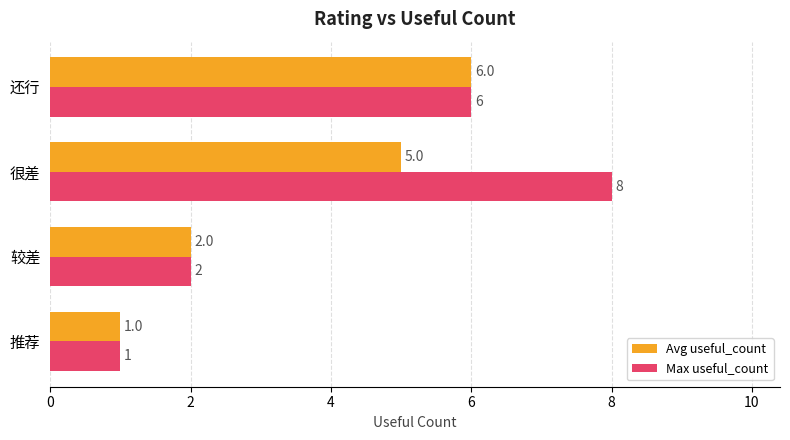

Which category has the highest value in the Avg useful_count series?

还行